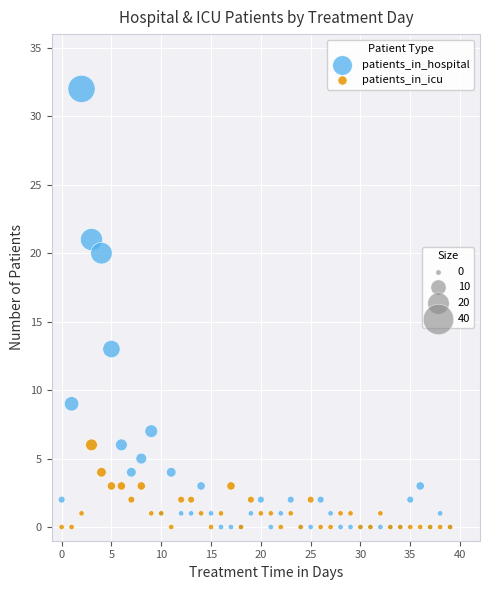

Across all series, what Y value is closest to 16?

13